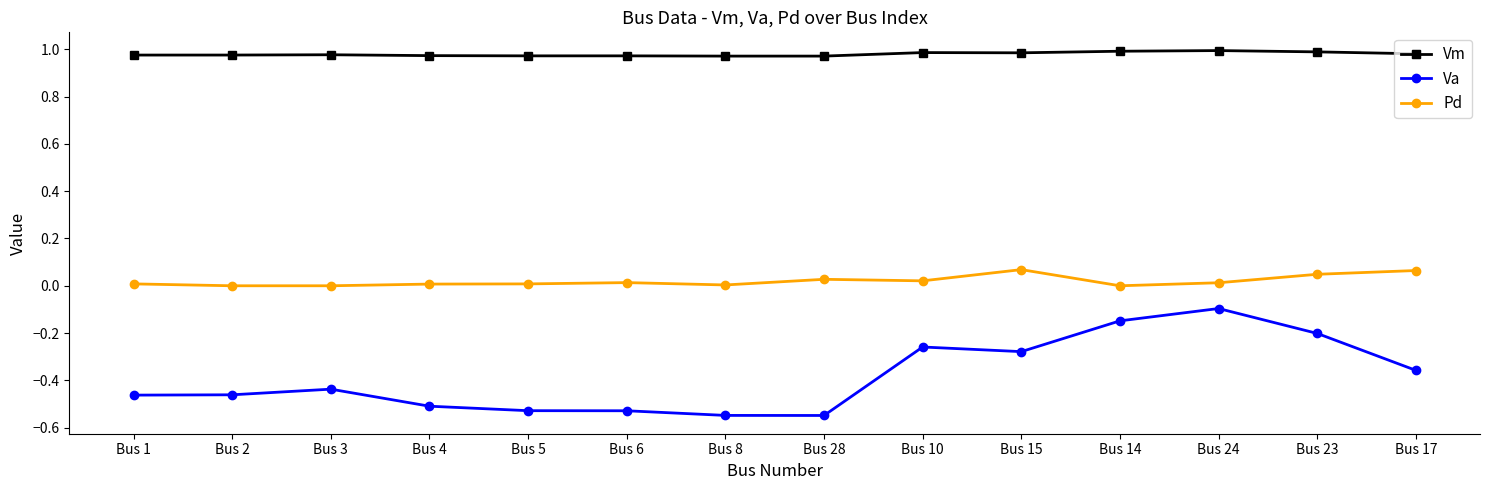

What is the difference between the second highest and second lowest values in the Va series?

0.4